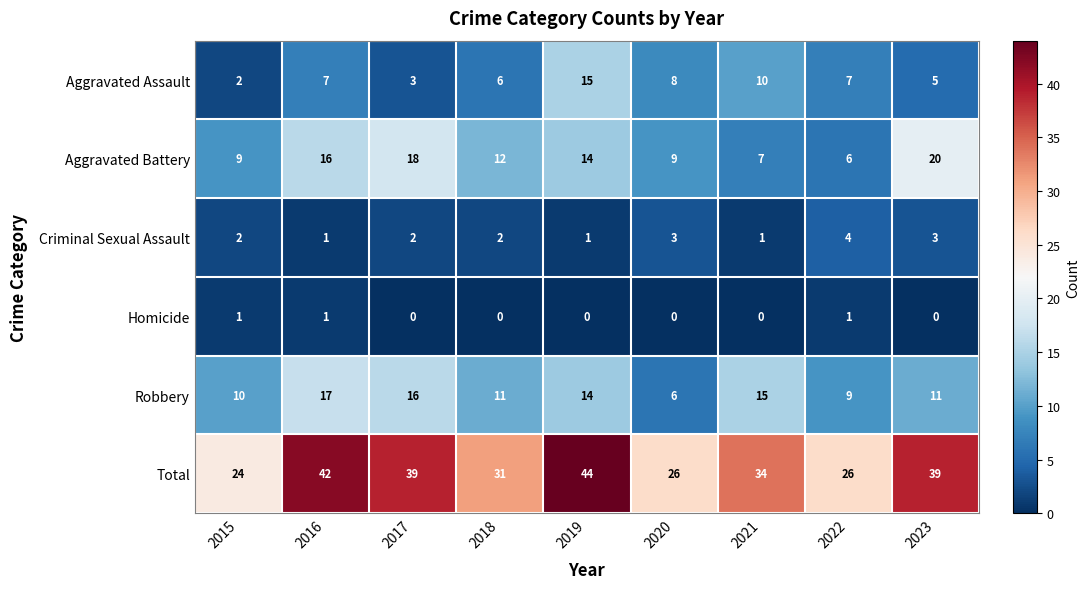

Which series has the widest spread of values?

Total